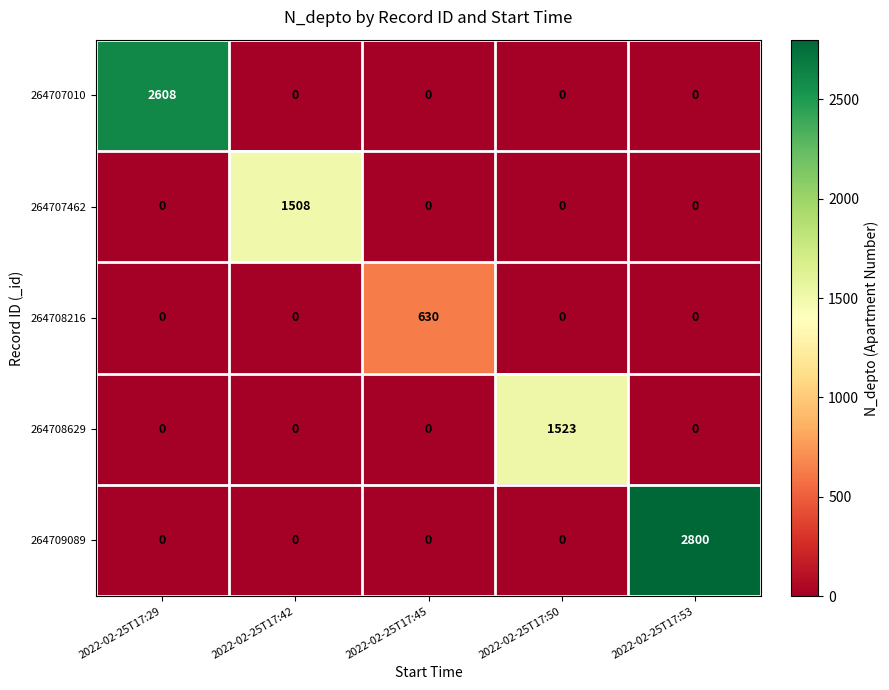

Reading right to left, extract all data points from this chart.

264707010: 2022-02-25T17:53=0	2022-02-25T17:50=0	2022-02-25T17:45=0	2022-02-25T17:42=0	2022-02-25T17:29=2608
264707462: 2022-02-25T17:53=0	2022-02-25T17:50=0	2022-02-25T17:45=0	2022-02-25T17:42=1508	2022-02-25T17:29=0
264708216: 2022-02-25T17:53=0	2022-02-25T17:50=0	2022-02-25T17:45=630	2022-02-25T17:42=0	2022-02-25T17:29=0
264708629: 2022-02-25T17:53=0	2022-02-25T17:50=1523	2022-02-25T17:45=0	2022-02-25T17:42=0	2022-02-25T17:29=0
264709089: 2022-02-25T17:53=2800	2022-02-25T17:50=0	2022-02-25T17:45=0	2022-02-25T17:42=0	2022-02-25T17:29=0